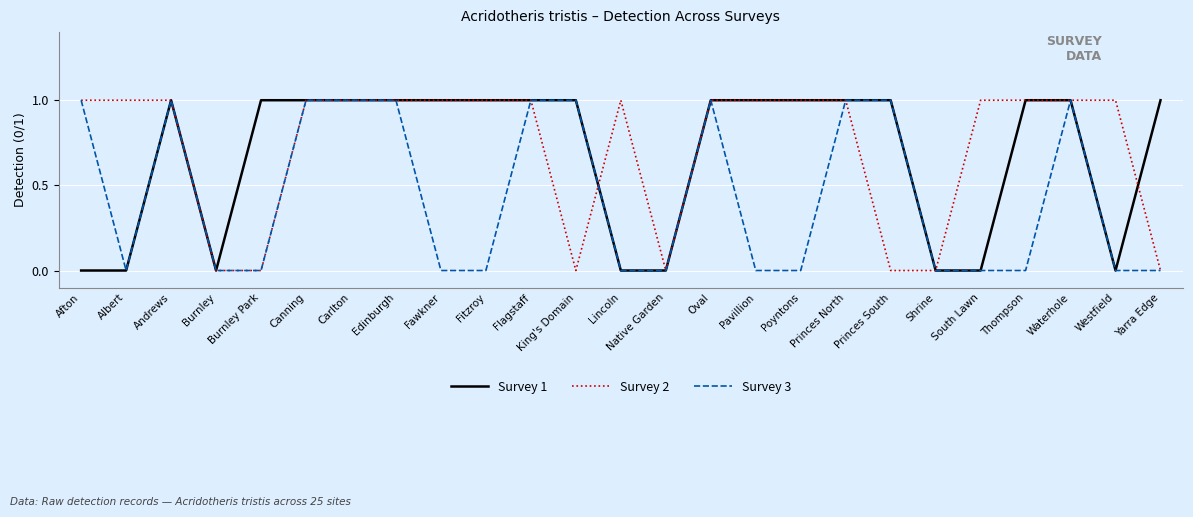

What is the total value across all series at Waterhole?

3